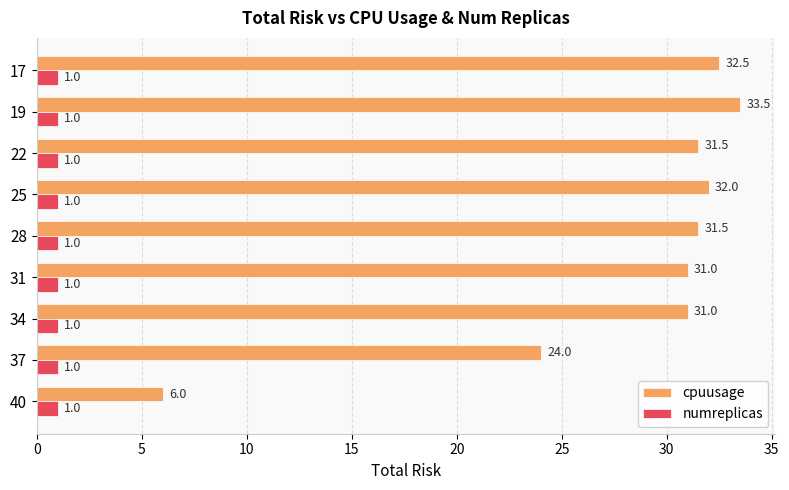

Is it true that cpuusage equals 8.5 at 40?

False